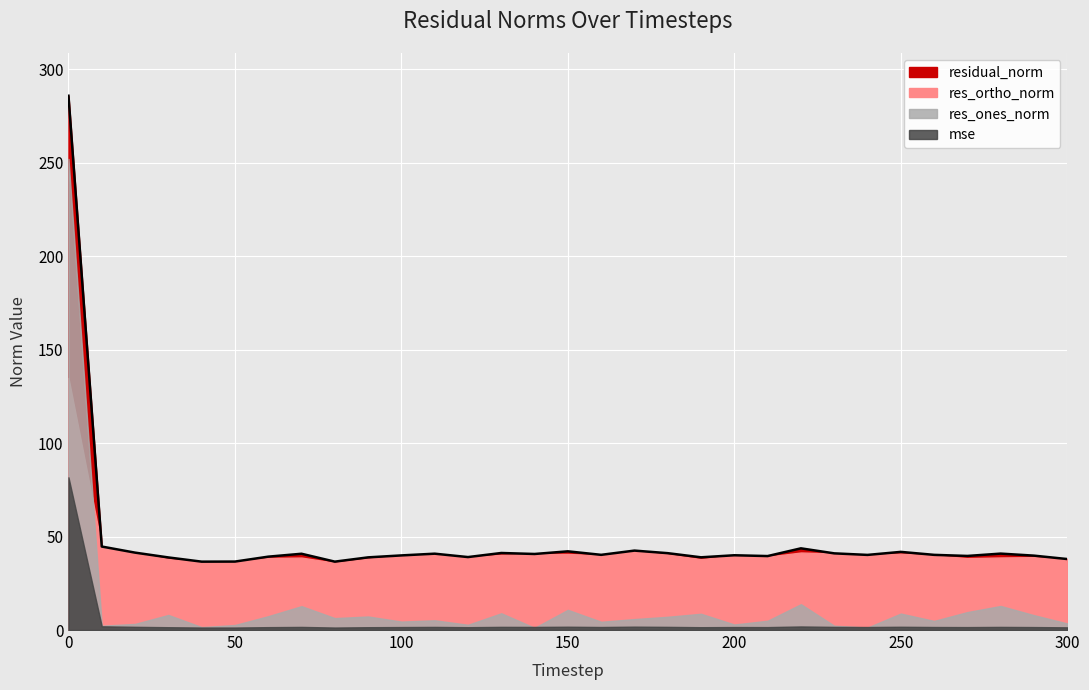

Which series has the largest total across all categories?

residual_norm